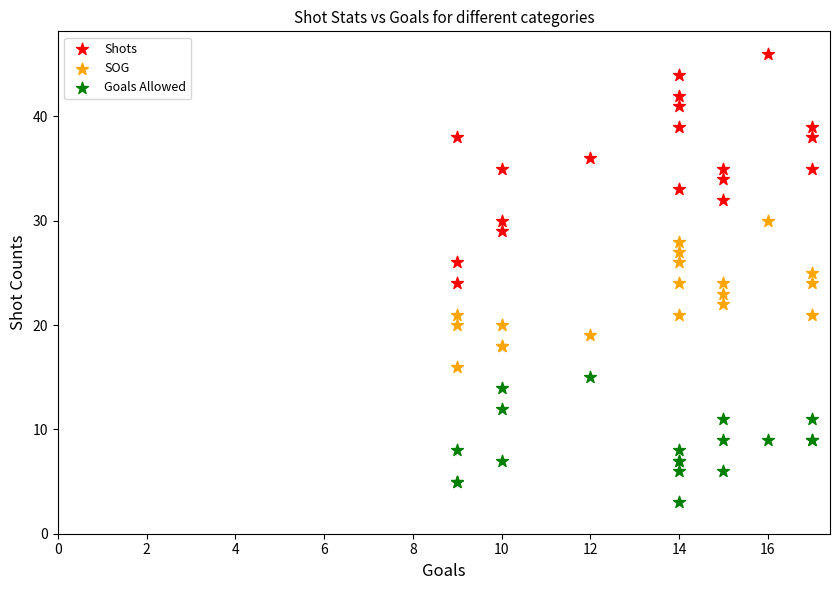

What are all the series names shown in the legend?

Shots, SOG, Goals Allowed